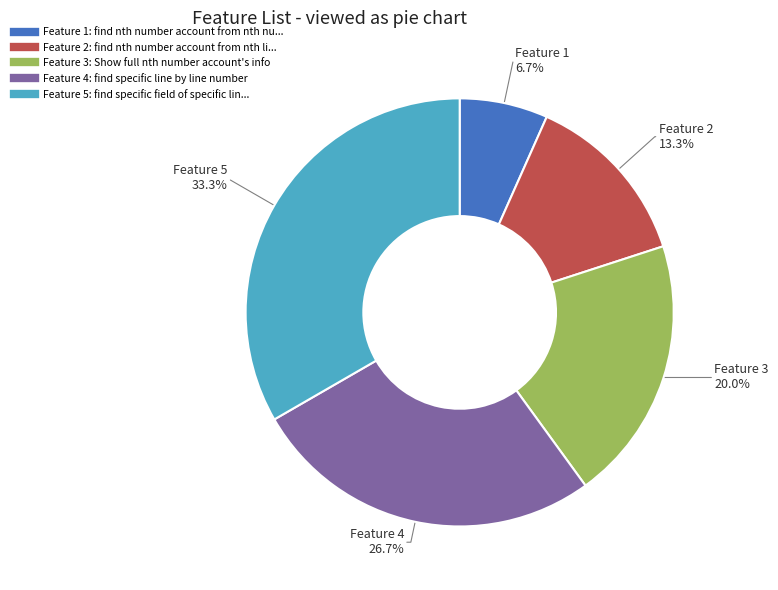

Is there any slice that represents more than half of the pie?

No